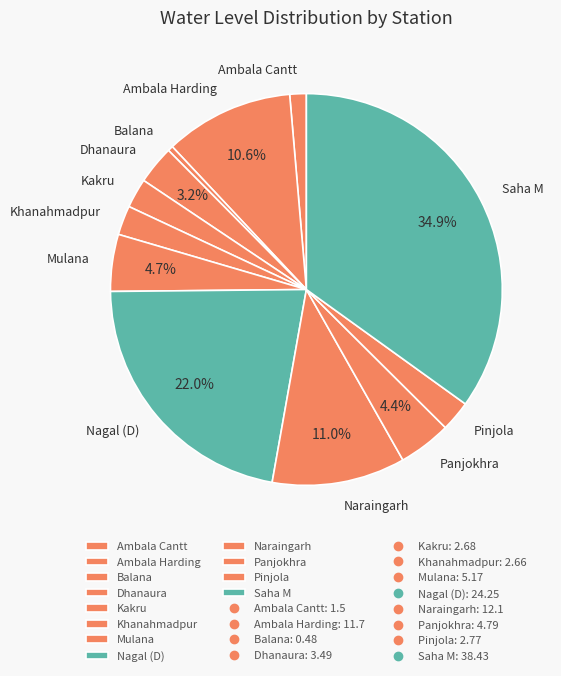

How many slices are in this pie chart?

12